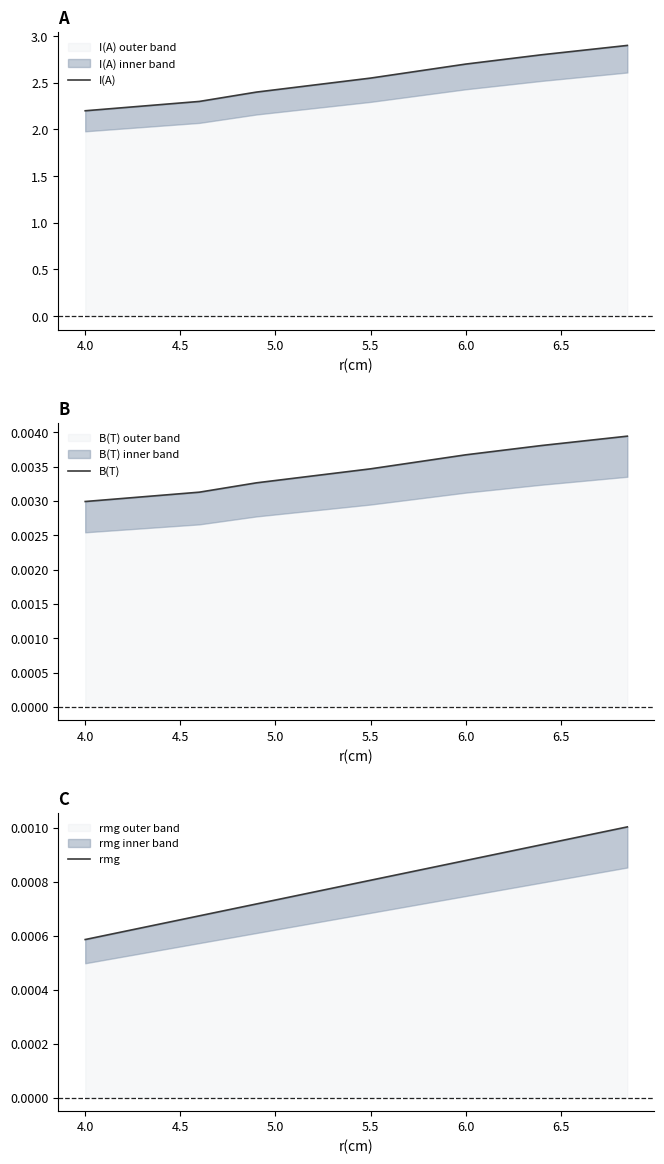

How many lines are shown in the chart?

3